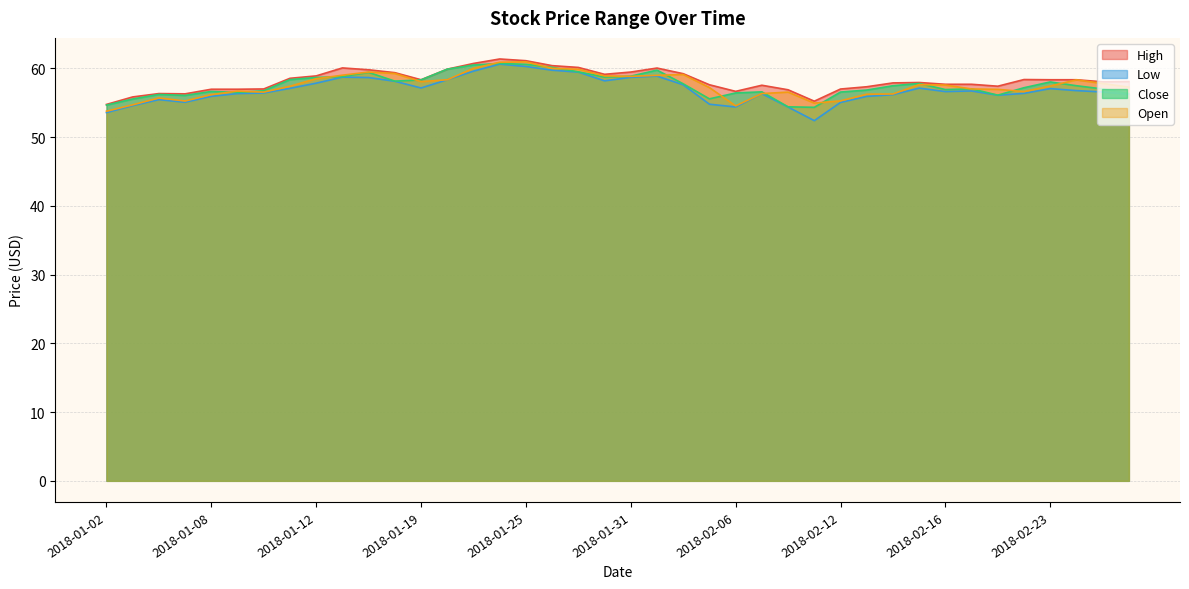

At 2018-02-02, list the series in order from smallest to largest.

Low, Close, Open, High